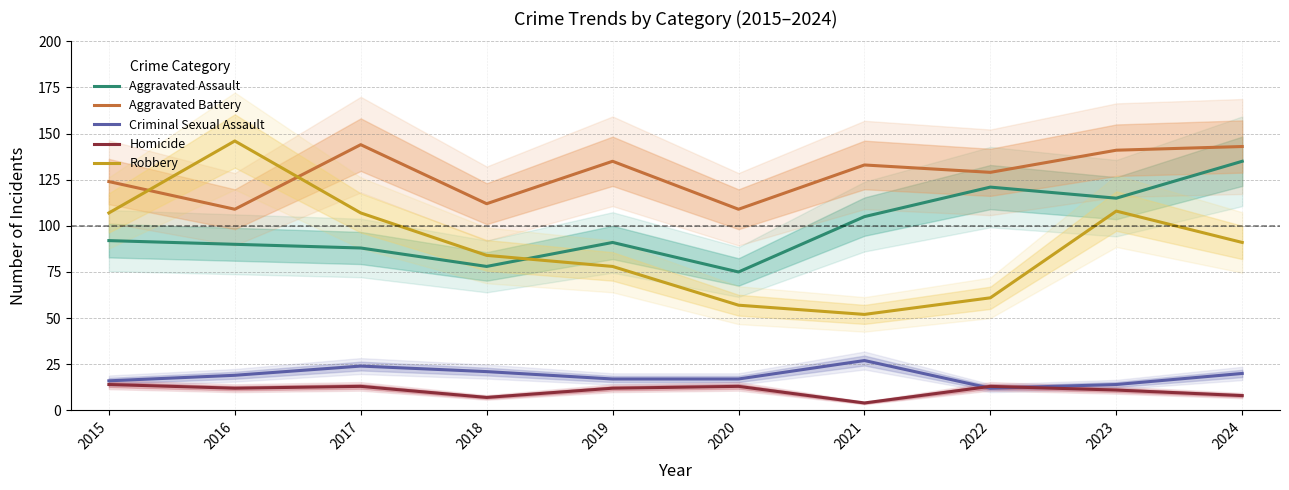

Which series ends up on top after the final intersection of Robbery and Aggravated Assault?

Aggravated Assault